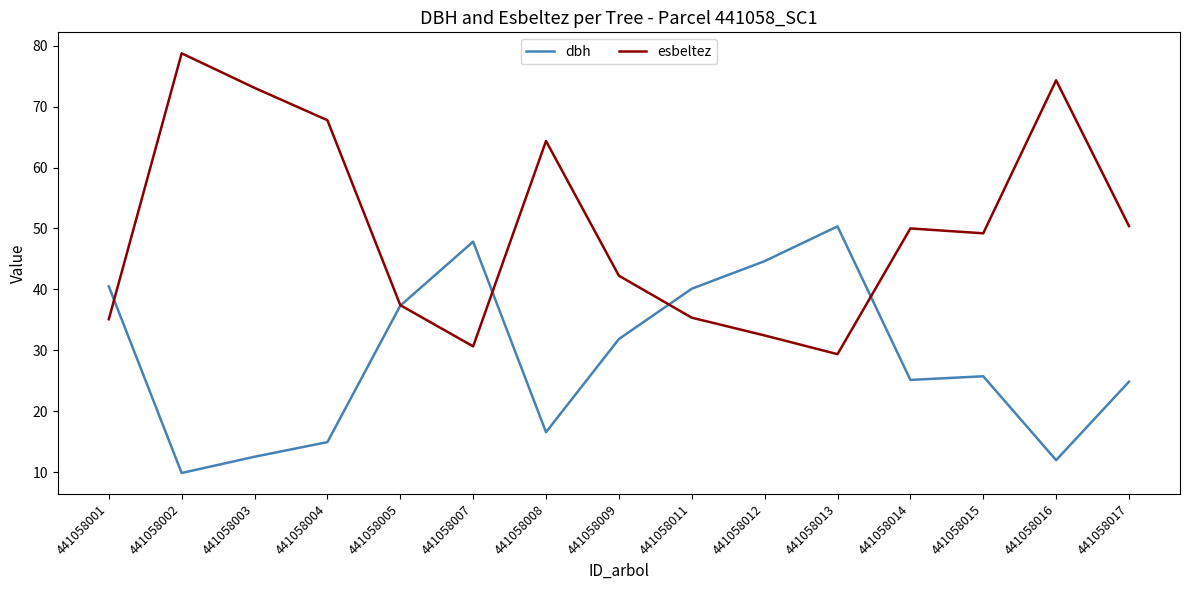

How many lines are shown in the chart?

2